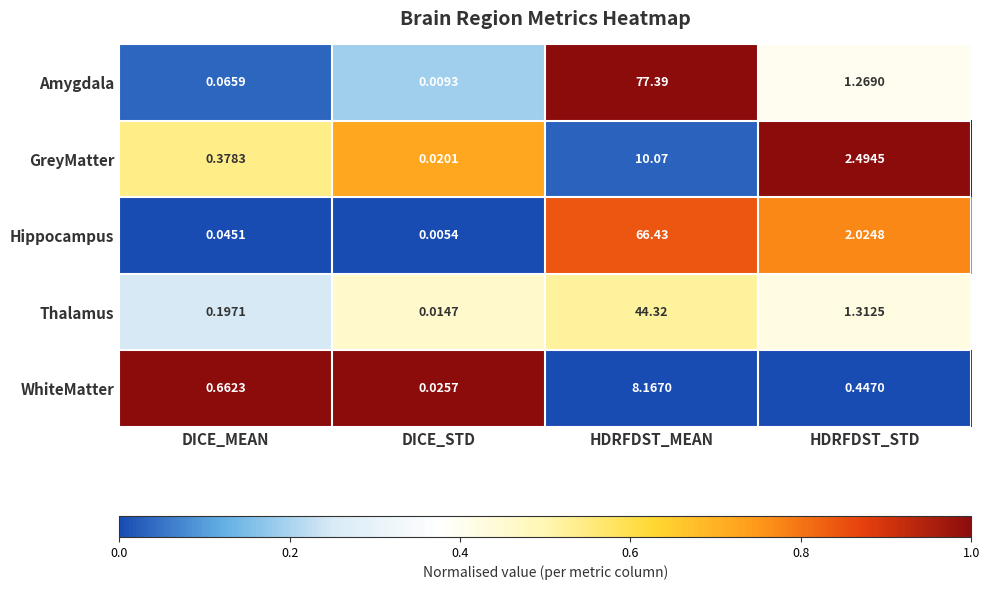

Is the value of Thalamus at HDRFDST_STD greater than the value of GreyMatter at HDRFDST_MEAN?

No